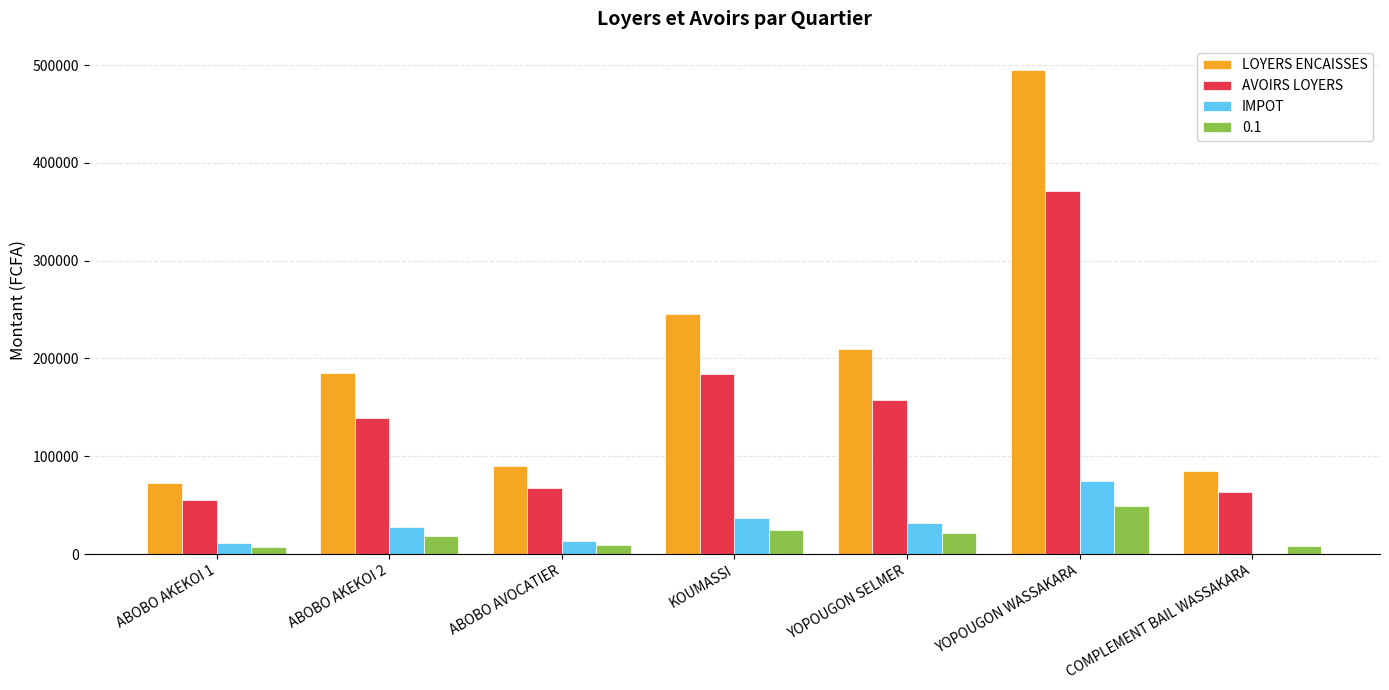

Are the bars horizontal?

No